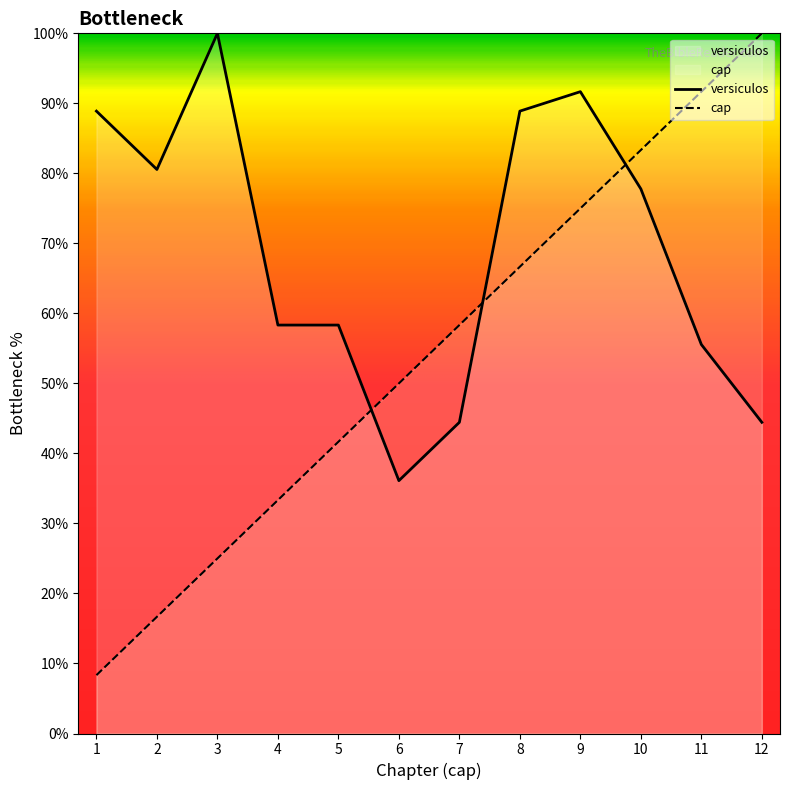

True or false: versiculos and cap intersect in this chart.

True